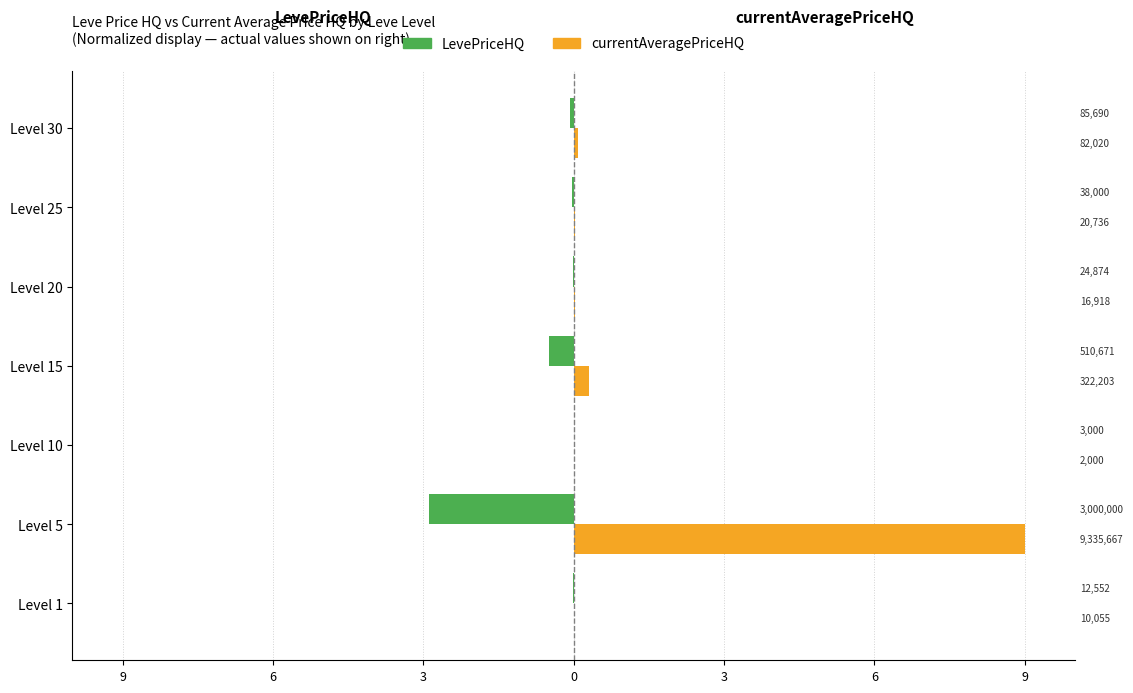

Which series has the largest total across all categories?

currentAveragePriceHQ